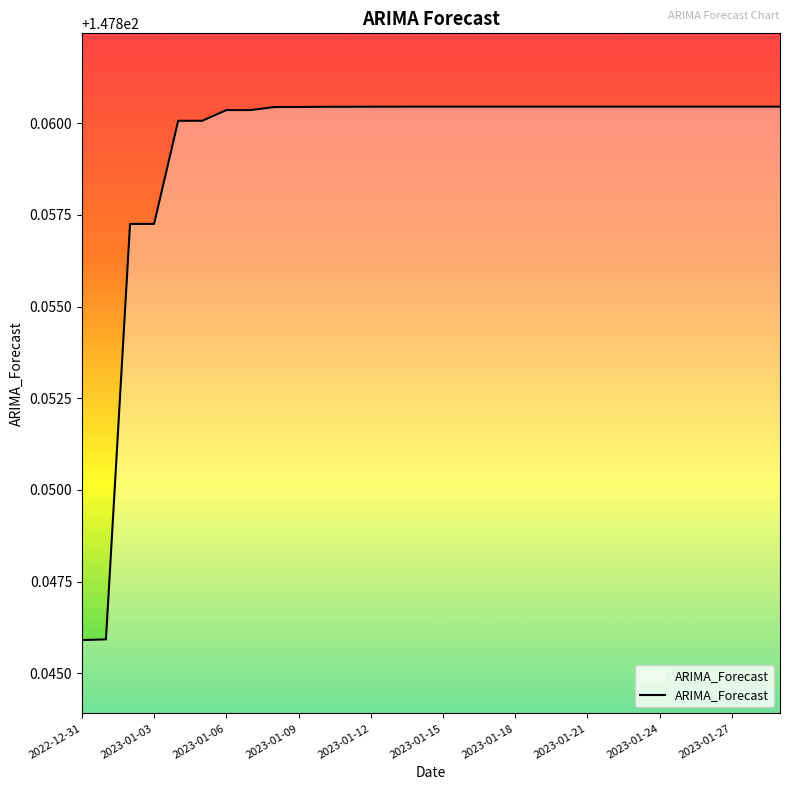

How many lines are shown in the chart?

1